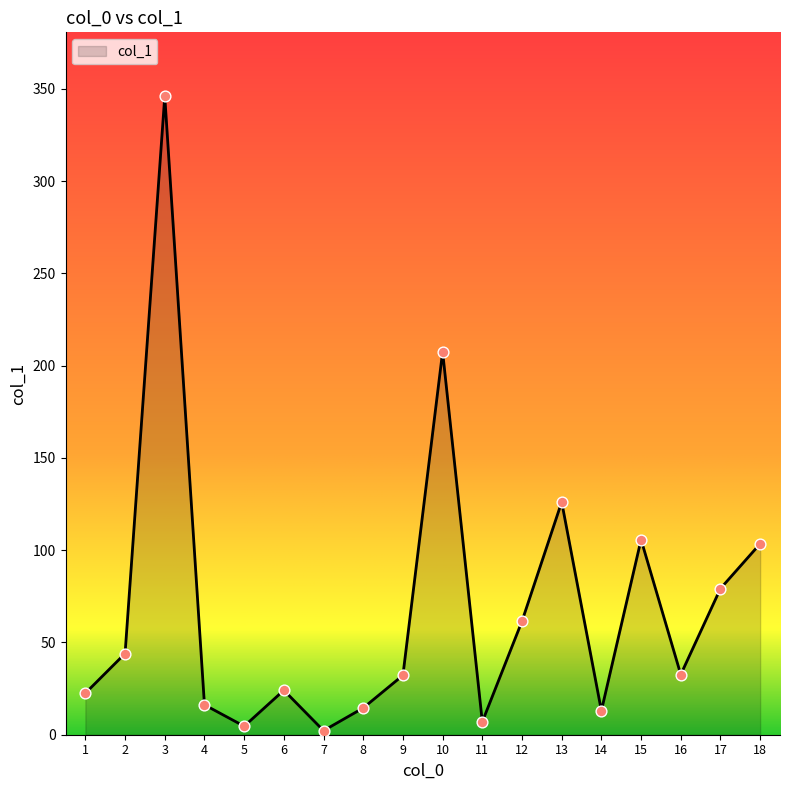

Approximately how many times larger is the value at 2 compared to 17?

0.6